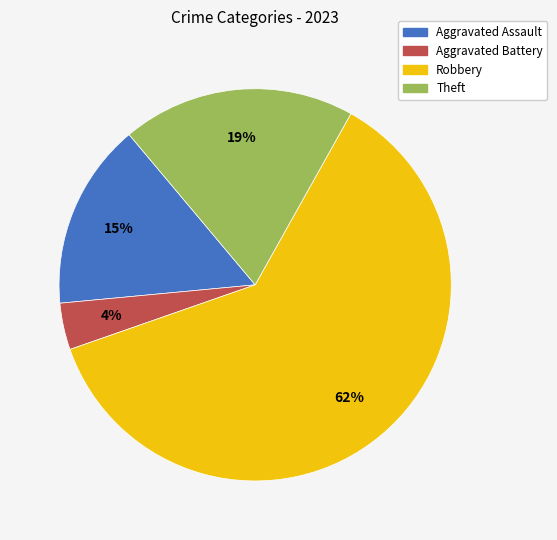

Between Robbery and Aggravated Assault, which is larger?

Robbery